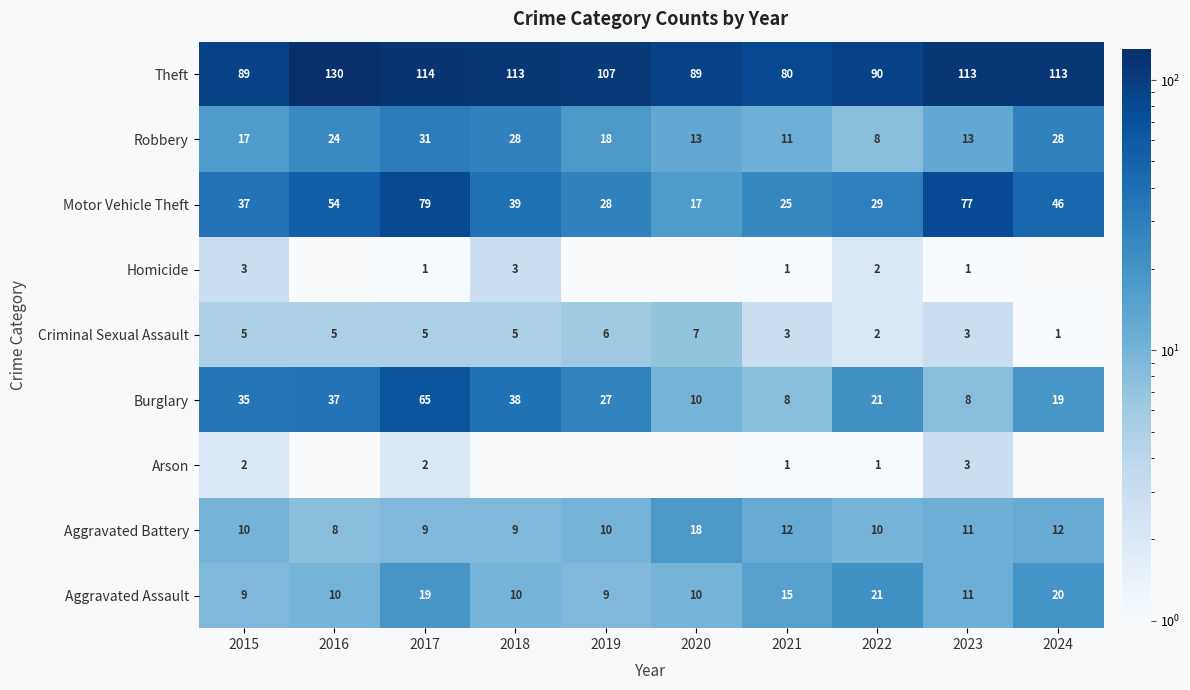

What is the sum of the Robbery values at 2016 and 2018?

52